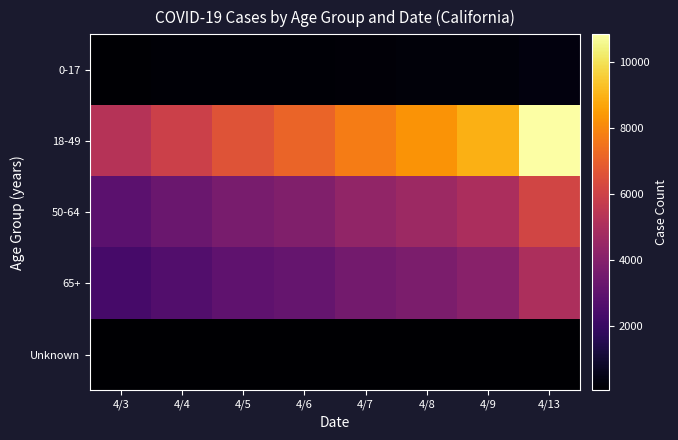

Which has a higher value, 4/7 or 4/6?

4/7